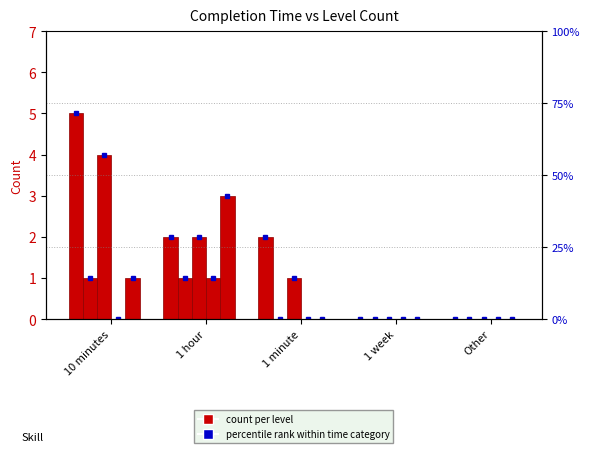

How many Level 1 values are between 0 and 2?

4